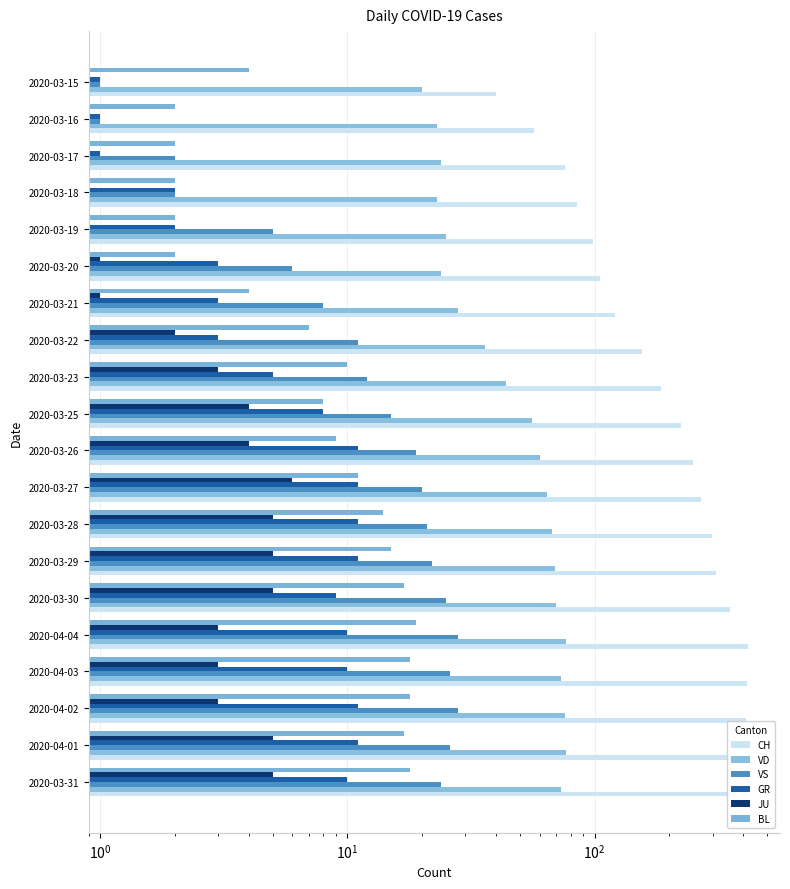

Reading left to right, list all the values displayed in this chart.

CH: 375	404	408	412	416	352	309	298	270	249	224	185	155	121	105	99	85	76	57	40
VD: 73	77	76	73	77	70	69	67	64	60	56	44	36	28	24	25	23	24	23	20
VS: 24	26	28	26	28	25	22	21	20	19	15	12	11	8	6	5	2	2	1	1
GR: 10	11	11	10	10	9	11	11	11	11	8	5	3	3	3	2	2	1	1	1
JU: 5	5	3	3	3	5	5	5	6	4	4	3	2	1	1	0	0	0	0	0
BL: 18	17	18	18	19	17	15	14	11	9	8	10	7	4	2	2	2	2	2	4